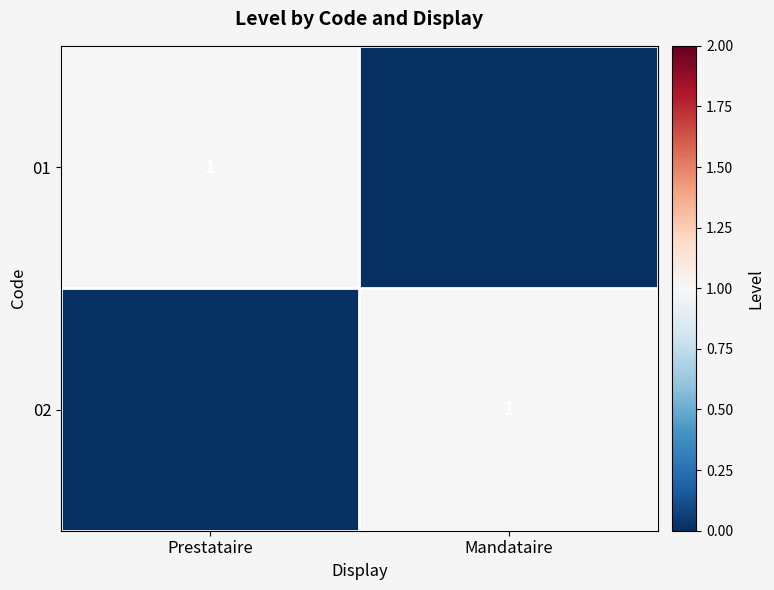

Is it true that 02 equals 2 at Mandataire?

False